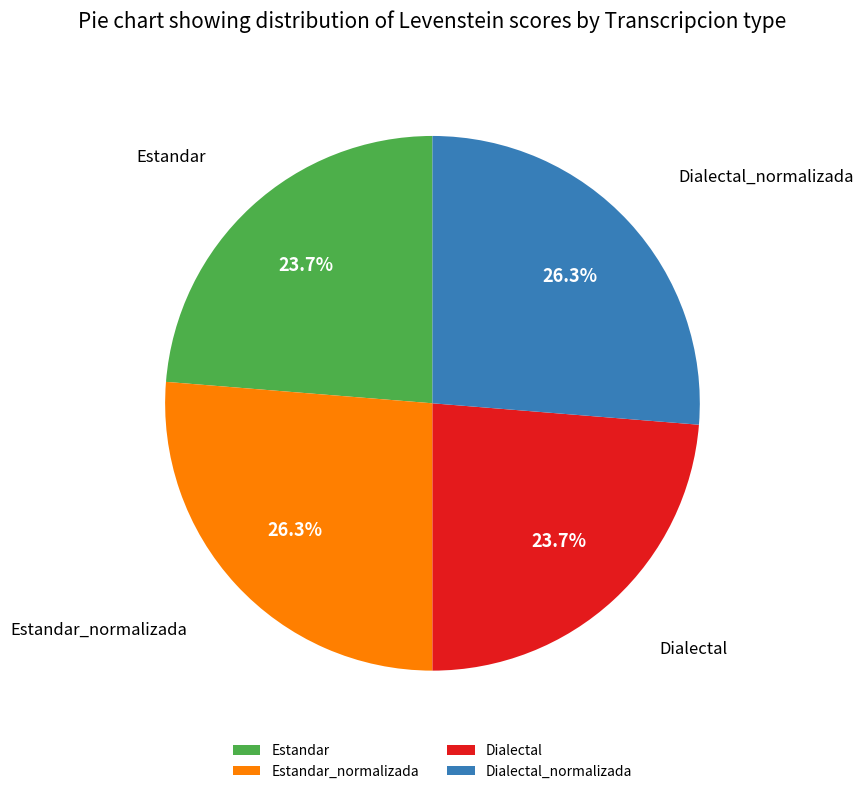

To the nearest percent, what percentage of the pie is Dialectal?

24%